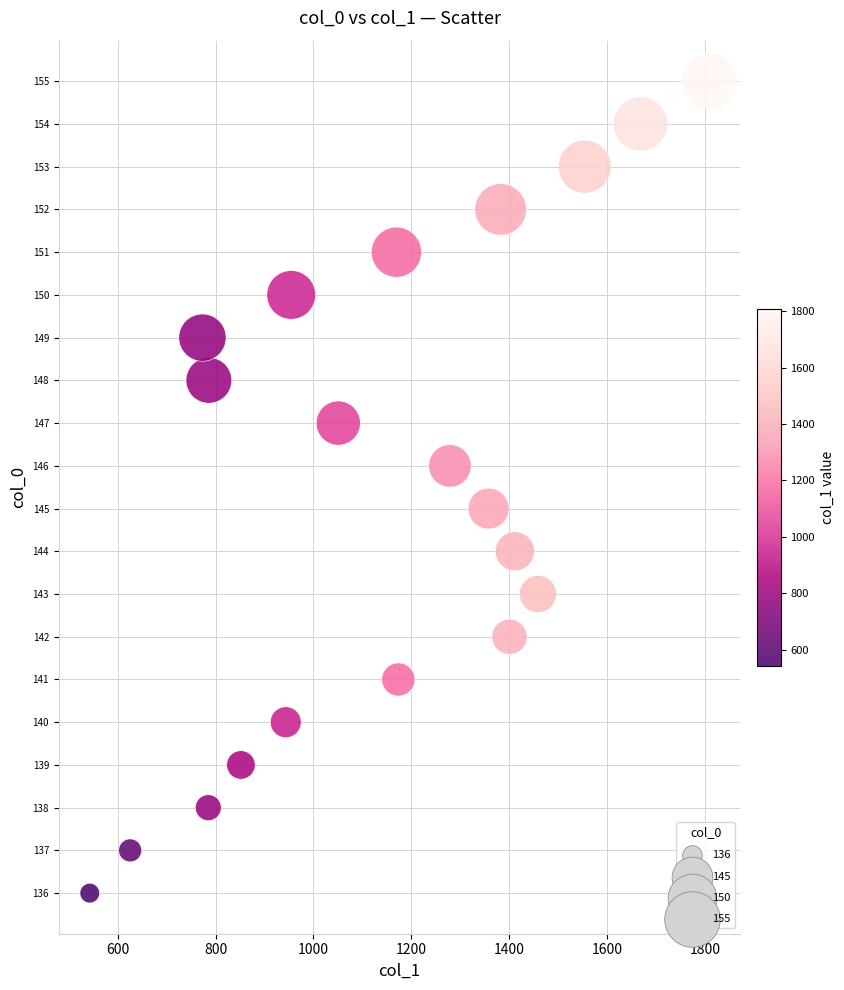

What is the range of Y values (max minus min)?

19